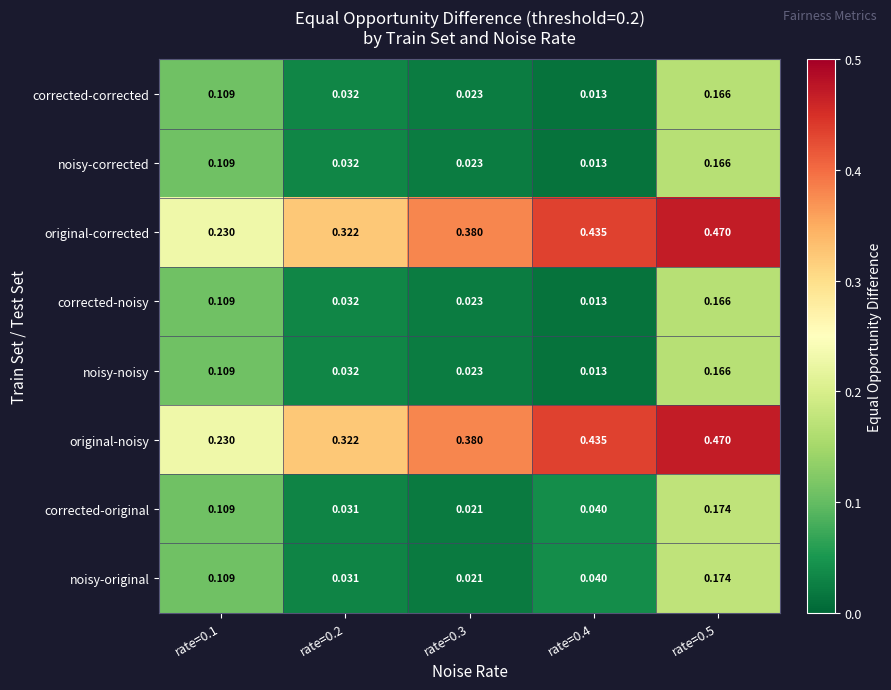

Reading right to left, transcribe all the data shown in this chart.

corrected-corrected: rate=0.5=0.2	rate=0.4=0.0	rate=0.3=0.0	rate=0.2=0.0	rate=0.1=0.1
noisy-corrected: rate=0.5=0.2	rate=0.4=0.0	rate=0.3=0.0	rate=0.2=0.0	rate=0.1=0.1
original-corrected: rate=0.5=0.5	rate=0.4=0.4	rate=0.3=0.4	rate=0.2=0.3	rate=0.1=0.2
corrected-noisy: rate=0.5=0.2	rate=0.4=0.0	rate=0.3=0.0	rate=0.2=0.0	rate=0.1=0.1
noisy-noisy: rate=0.5=0.2	rate=0.4=0.0	rate=0.3=0.0	rate=0.2=0.0	rate=0.1=0.1
original-noisy: rate=0.5=0.5	rate=0.4=0.4	rate=0.3=0.4	rate=0.2=0.3	rate=0.1=0.2
corrected-original: rate=0.5=0.2	rate=0.4=0.0	rate=0.3=0.0	rate=0.2=0.0	rate=0.1=0.1
noisy-original: rate=0.5=0.2	rate=0.4=0.0	rate=0.3=0.0	rate=0.2=0.0	rate=0.1=0.1